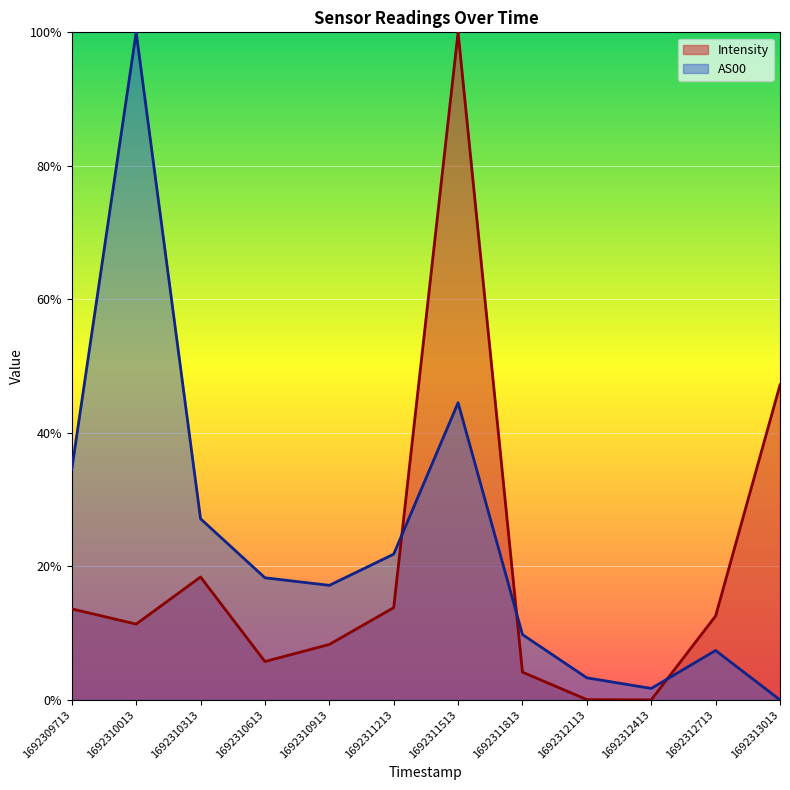

At which category does Intensity reach its first local valley?

1692310013